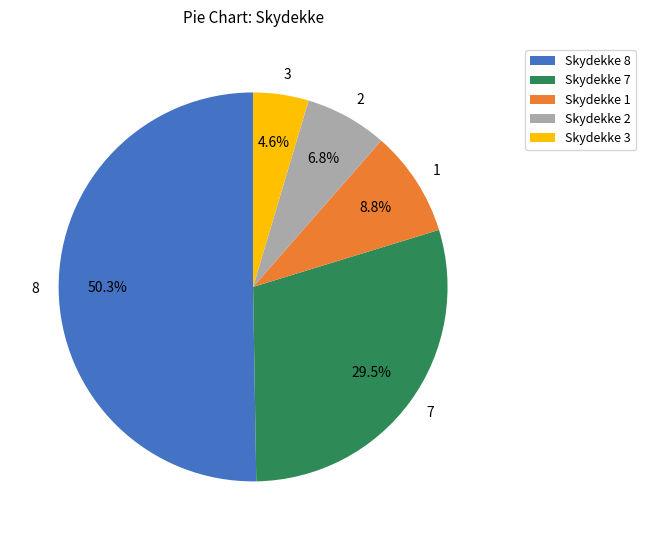

Approximately how many times larger is the value at 1 compared to 2?

1.3